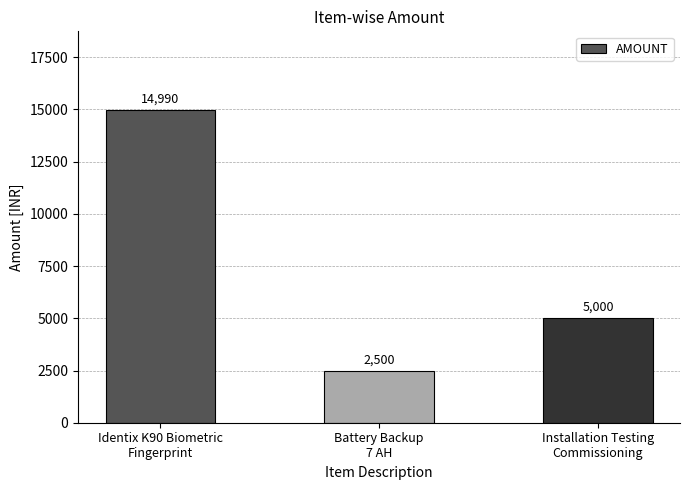

List the labels in order of value, smallest first.

Battery Backup
7 AH, Installation Testing
Commissioning, Identix K90 Biometric
Fingerprint